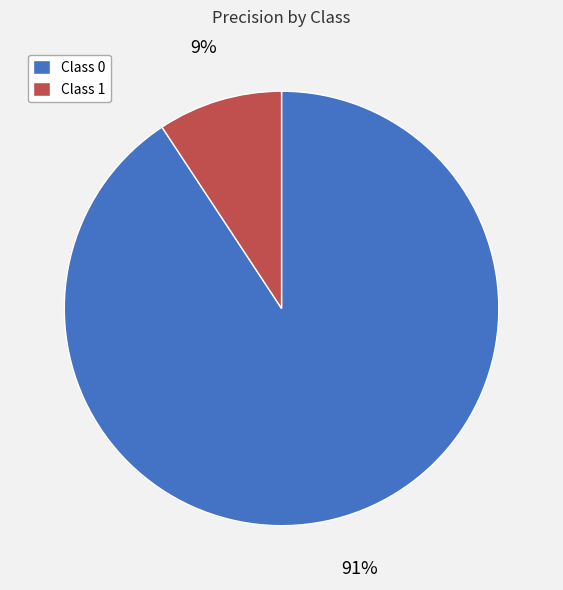

The Class 1 slice represents 15% of the pie. True or false?

False